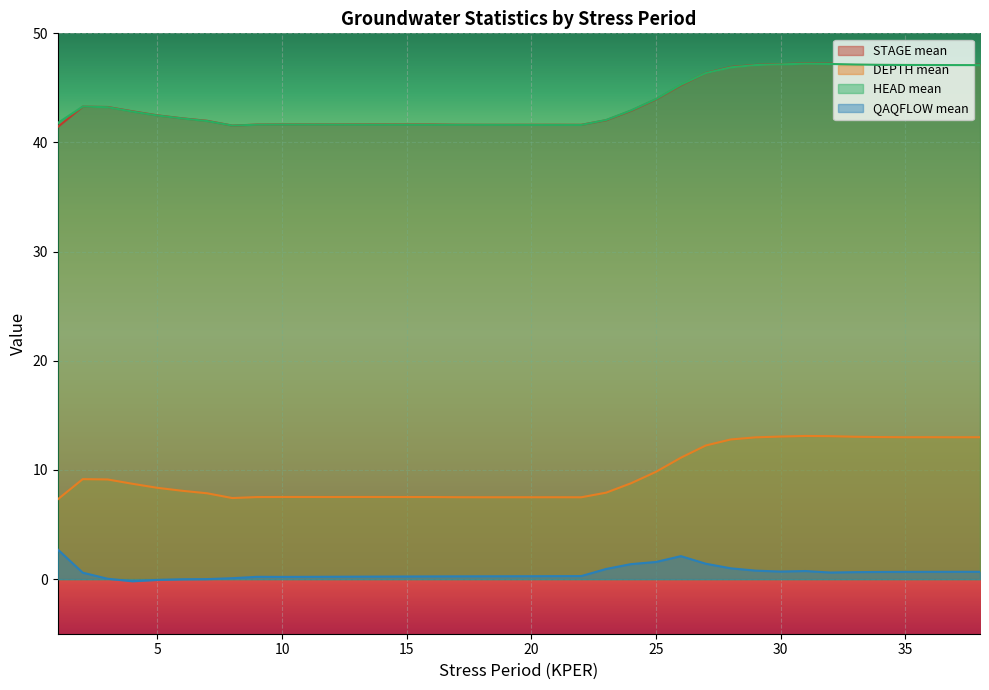

What is the value of the QAQFLOW mean point at the 31st from the left?

0.7